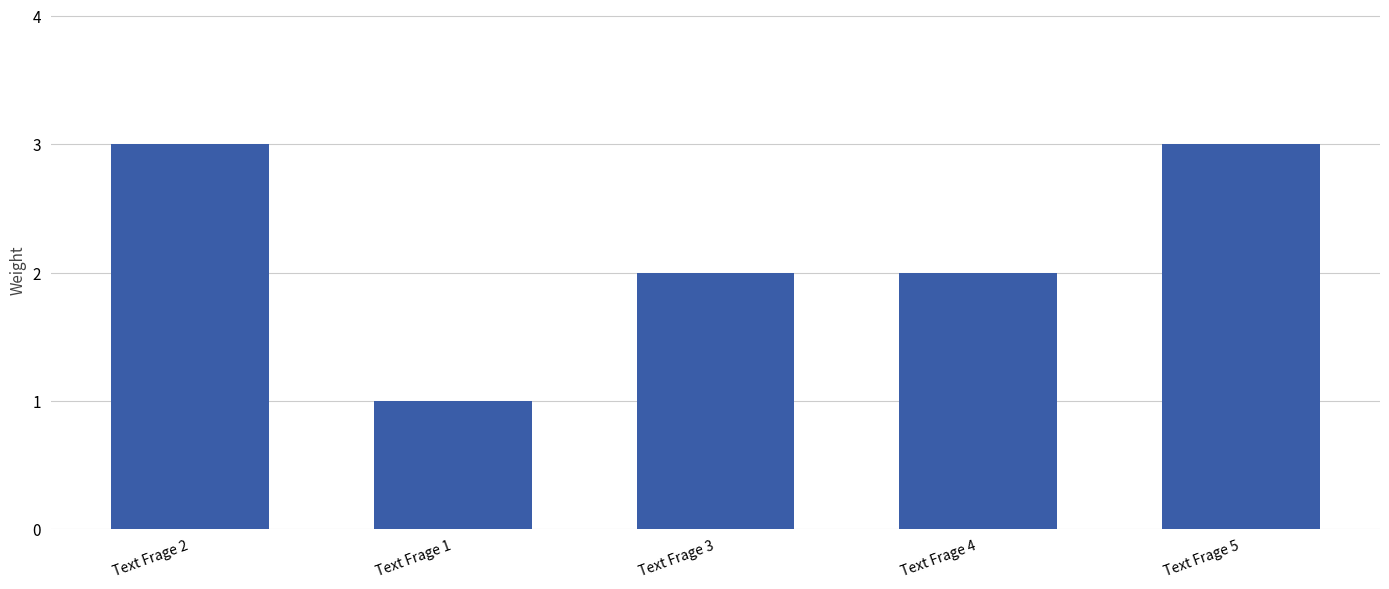

Reading left to right, extract all data points from this chart.

3	1	2	2	3